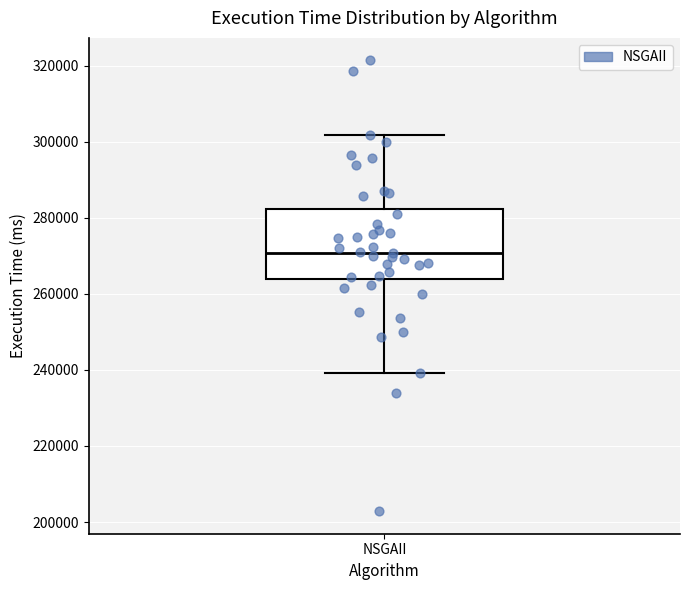

Transcribe this box plot: give where the median line is, the range the box spans, and where the two whiskers end, as read against the y-axis. The values are not printed on the chart, so give them approximately, as read against the axis.

median 270000, box 264000 to 282000, whiskers 240000 to 302000